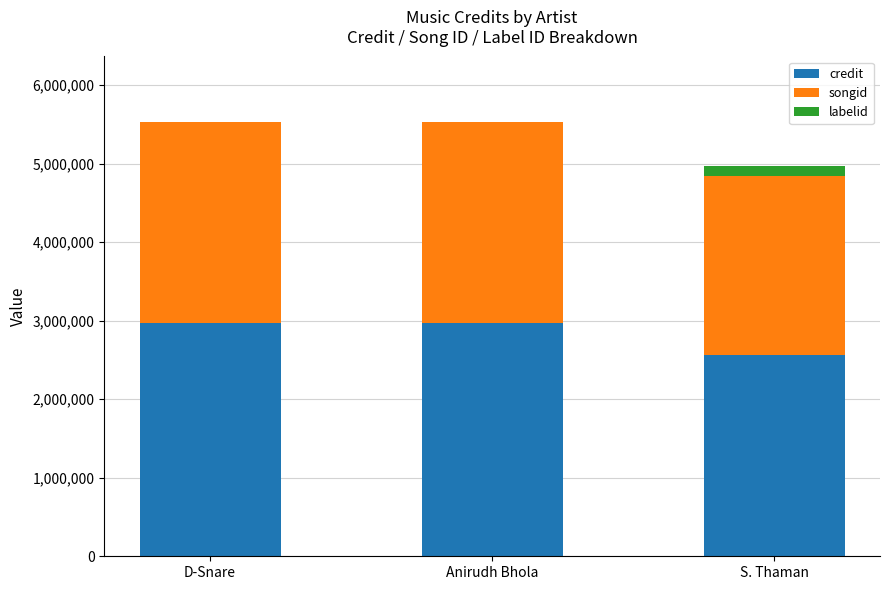

What is the highest value of the credit series?

2966675